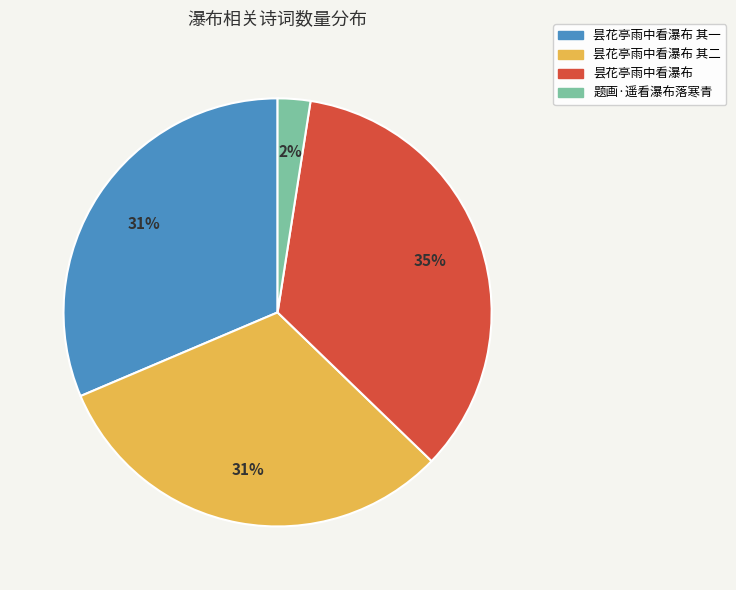

Is there any slice that represents more than half of the pie?

No